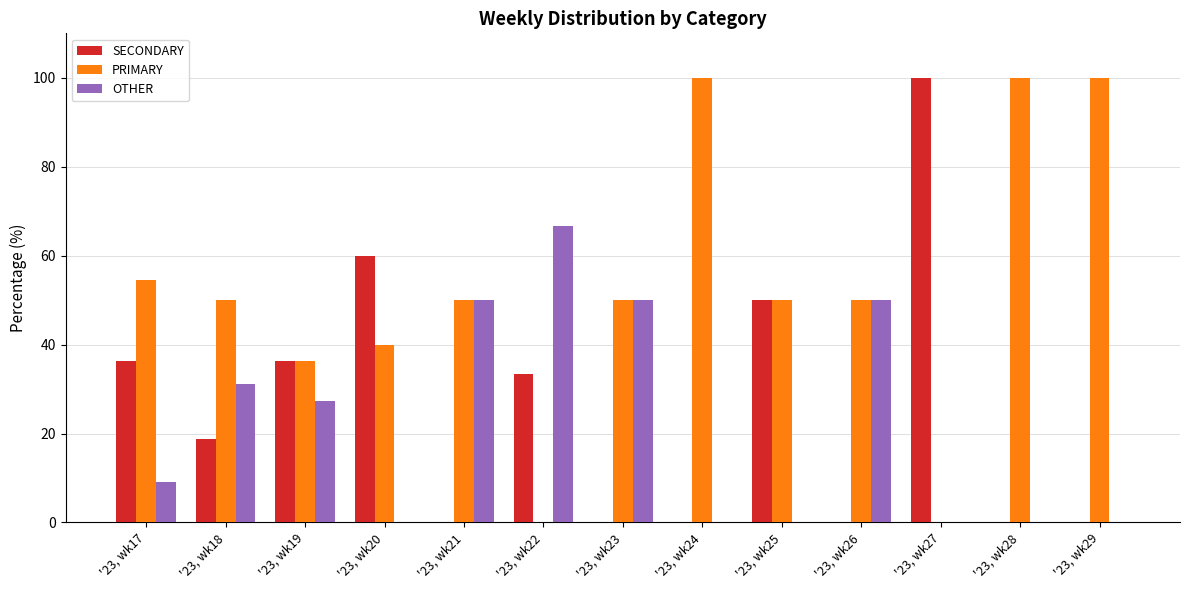

Which series changed the most between '23, wk18 and '23, wk24?

PRIMARY